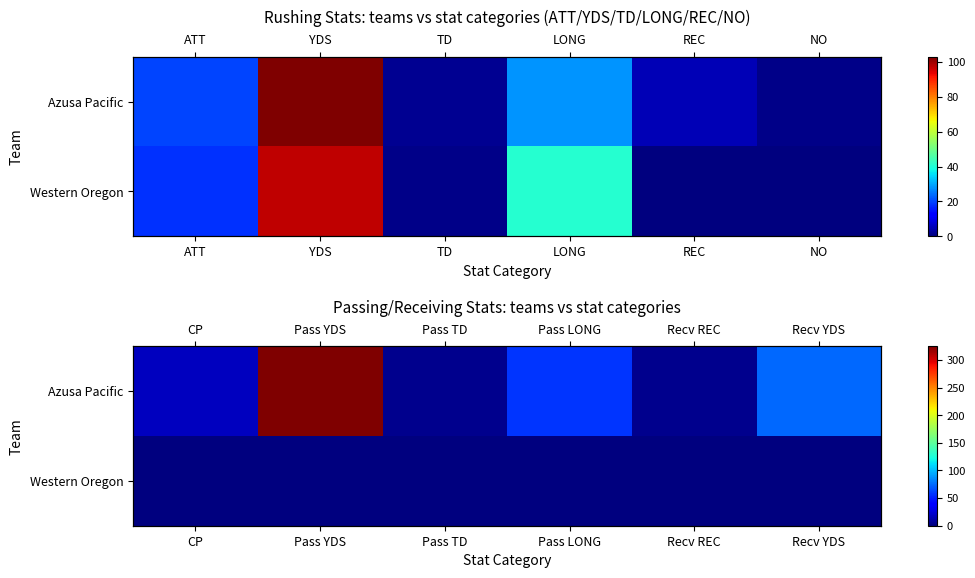

What is the spread (max minus min) of values at Recv REC?

5